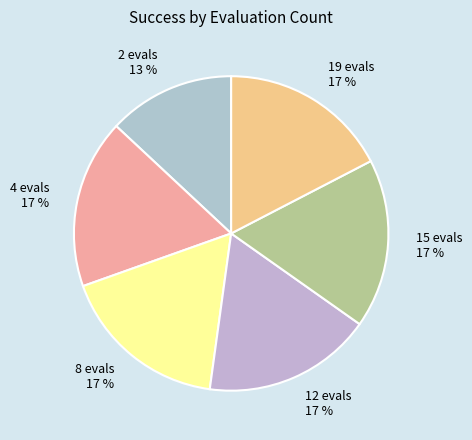

True or false: 19 evals accounts for 17% of the total.

True